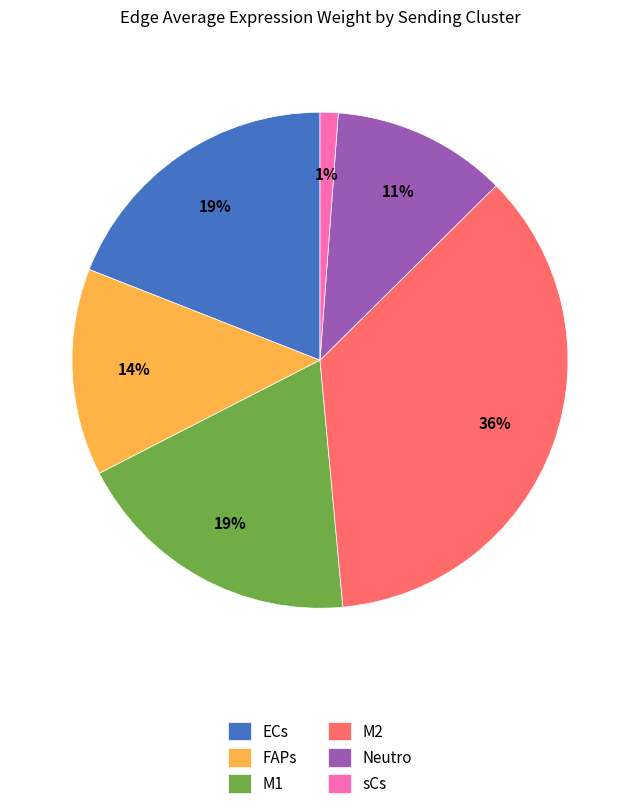

Is there a majority slice in this chart?

No